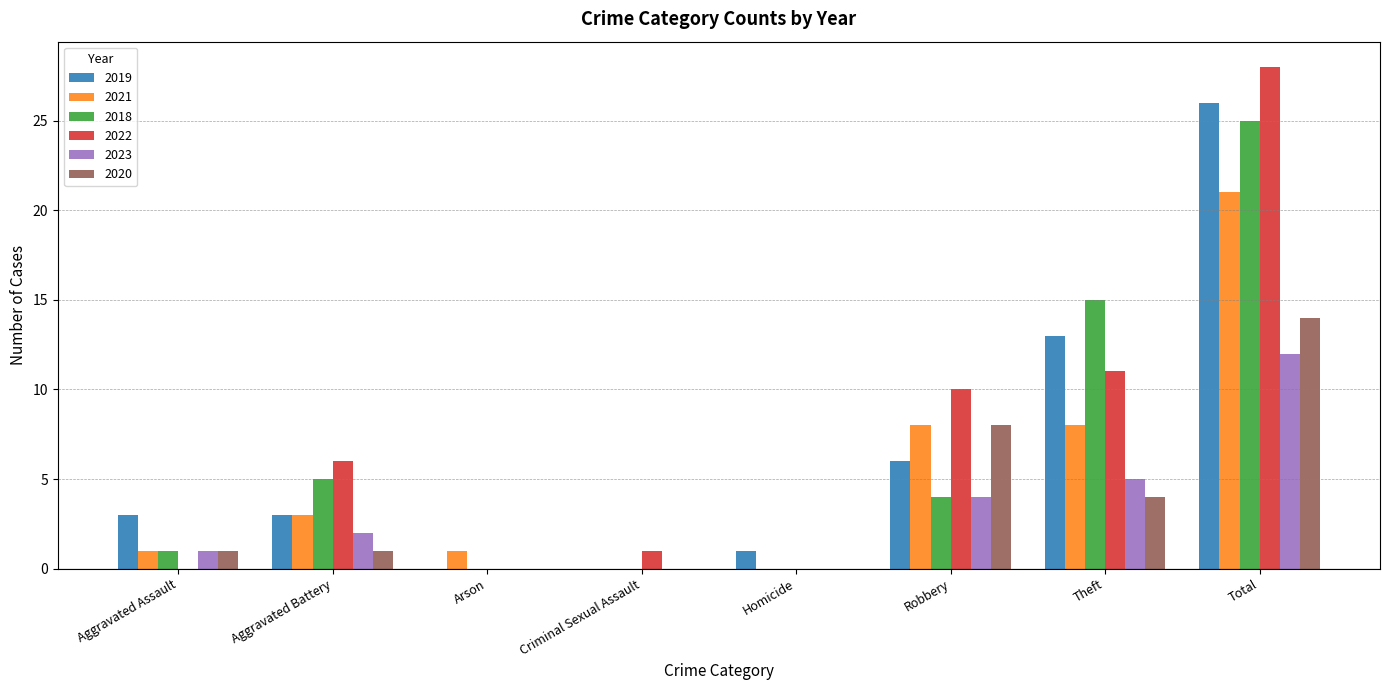

What is the sum of the 2023 values at Aggravated Assault and Criminal Sexual Assault?

1